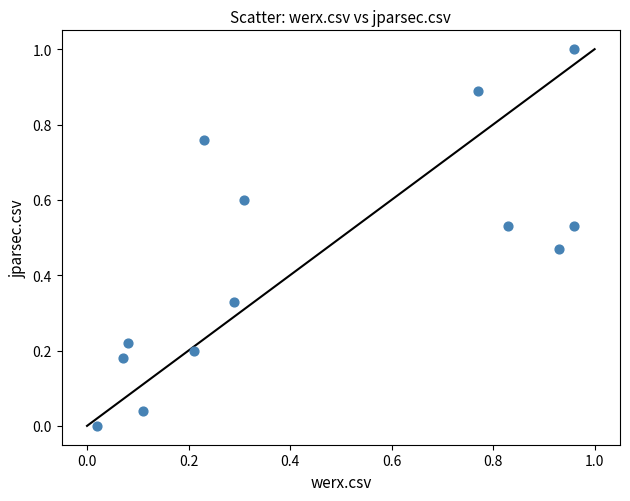

What is the range of Y values (max minus min)?

1.0